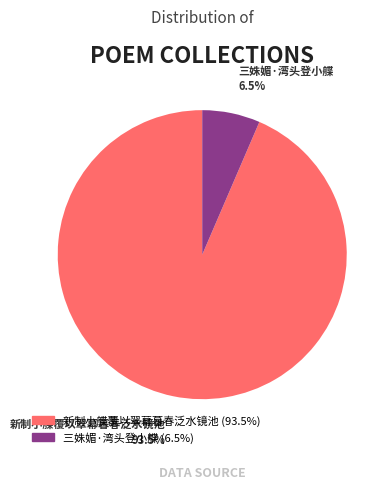

Which slice represents more than half of the pie?

新制小艓覆以翠幕暮春泛水镜池